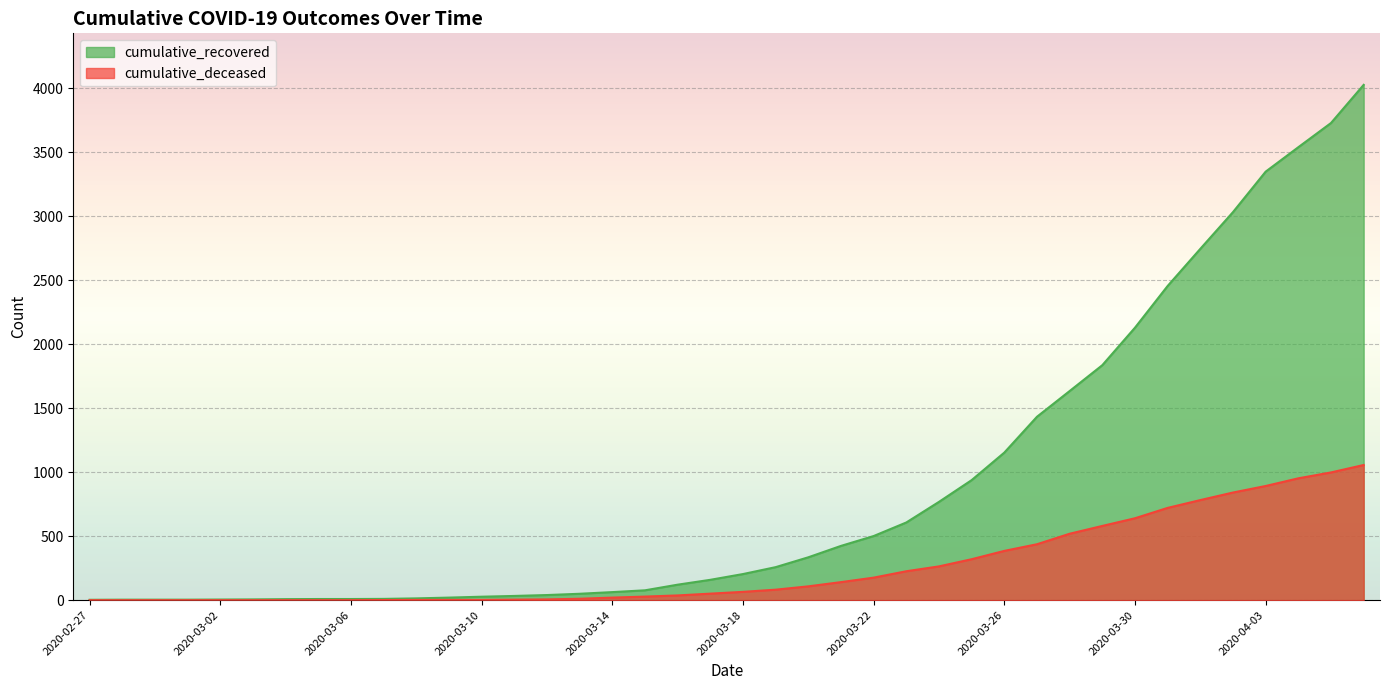

At which category is the sum across all series the highest?

2020-04-06